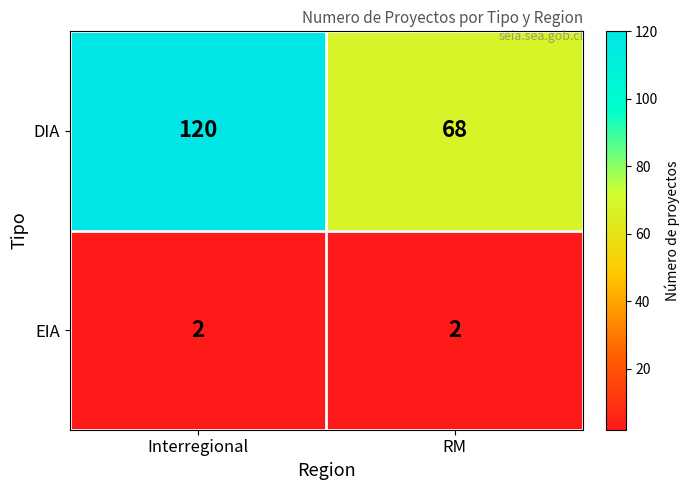

Reading left to right, extract all data points from this chart.

DIA: Interregional=120	RM=68
EIA: Interregional=2	RM=2